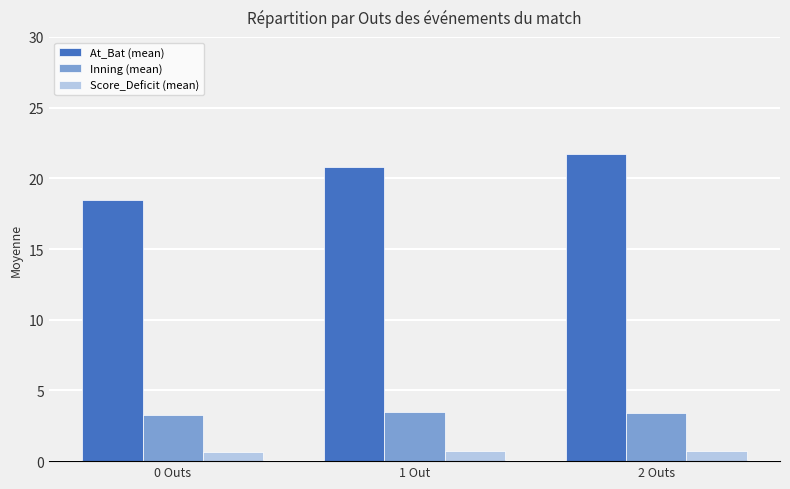

Which series changed the most between 0 Outs and 1 Out?

At_Bat (mean)